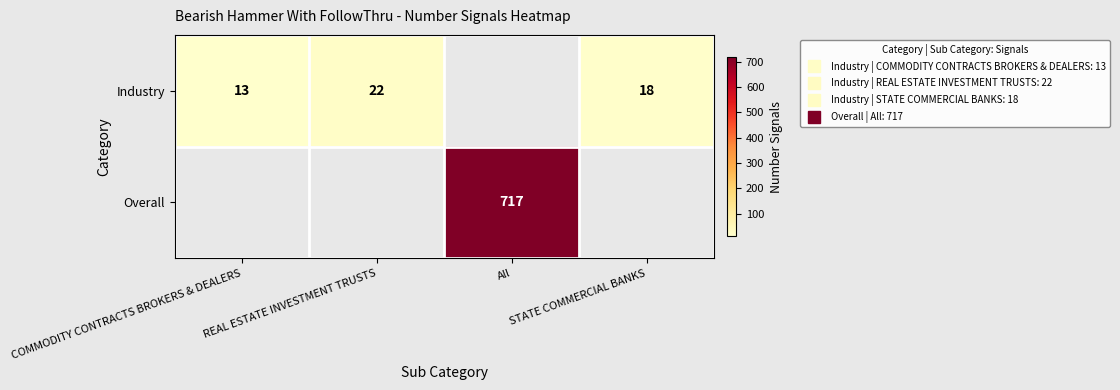

The value of Industry at REAL ESTATE INVESTMENT TRUSTS is 22.0. True or false?

True